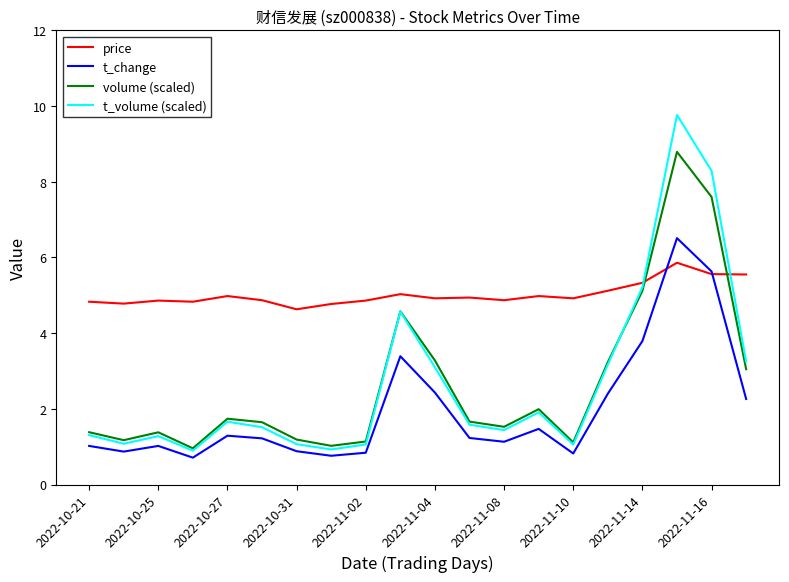

Which series has the widest spread of values?

t_volume (scaled)